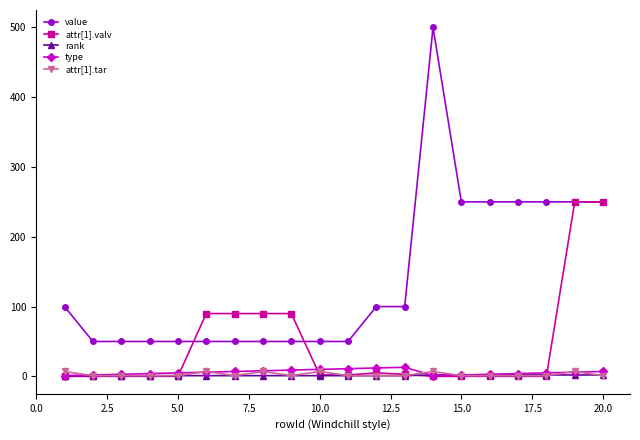

What are all the series names shown in the legend?

value, attr[1].valv, rank, type, attr[1].tar